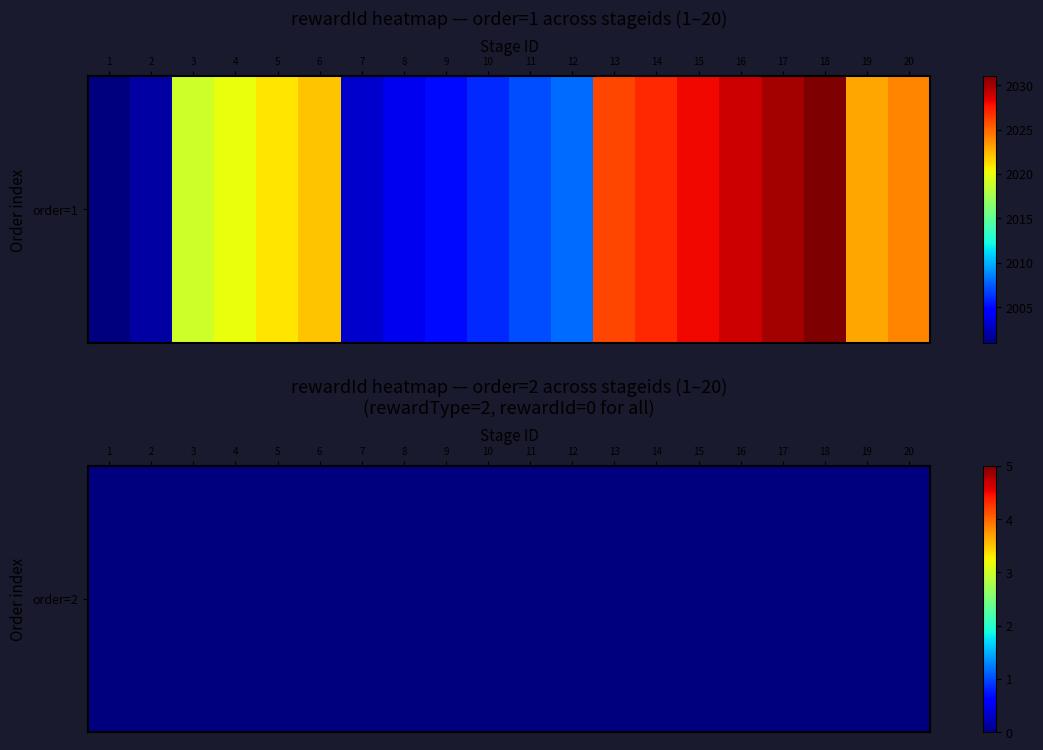

The value at 8 is 650. True or false?

False